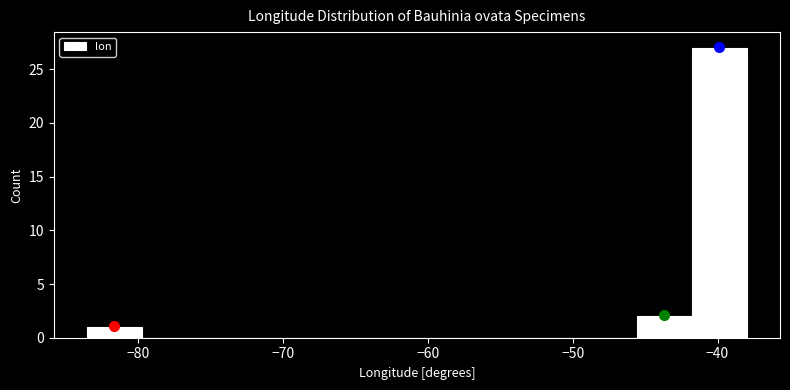

Read against the x-axis, roughly where is the centre of the tallest bar?

-40